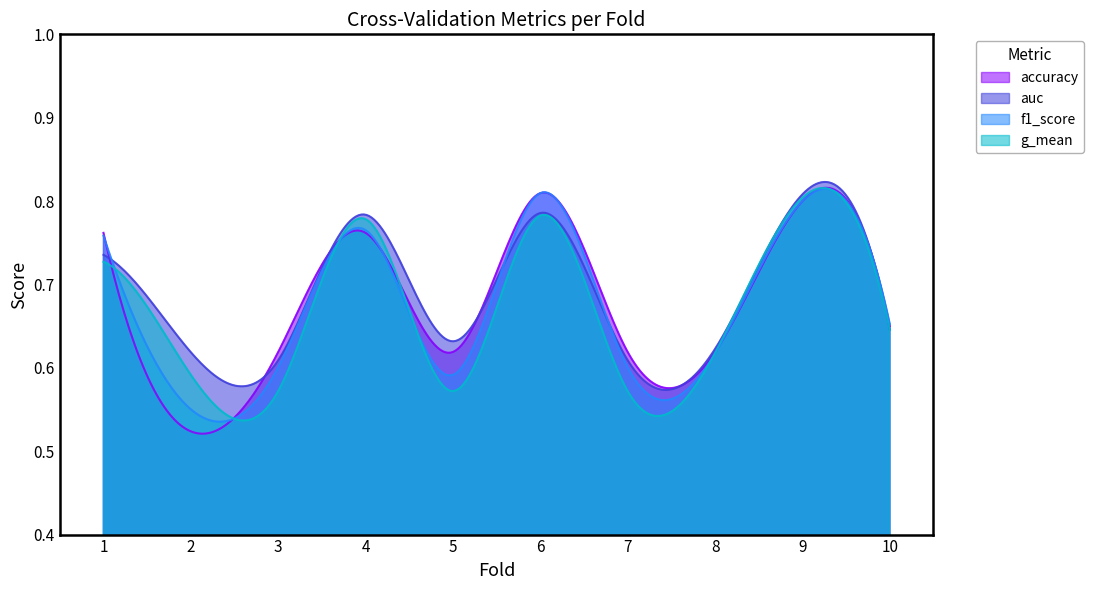

What is the sum of all g_mean values?

200.5